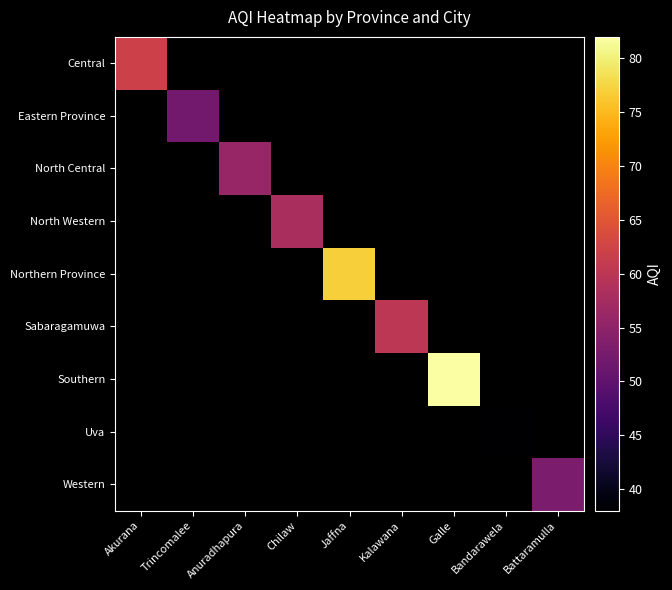

How many data points does each series have?

9